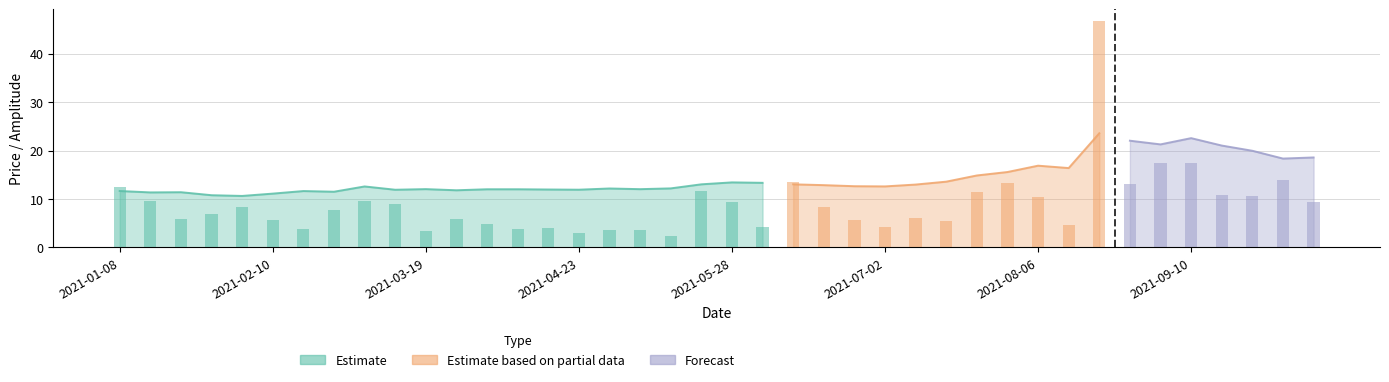

Between 2021-09-30 and 2021-01-08, which is larger?

2021-09-30